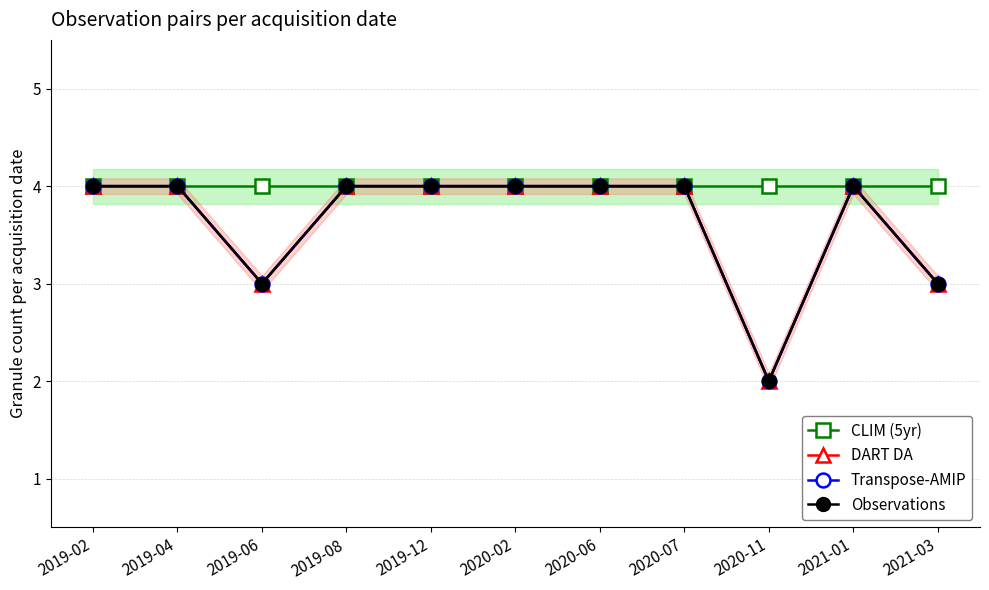

At how many categories does at least one series exceed 3?

11